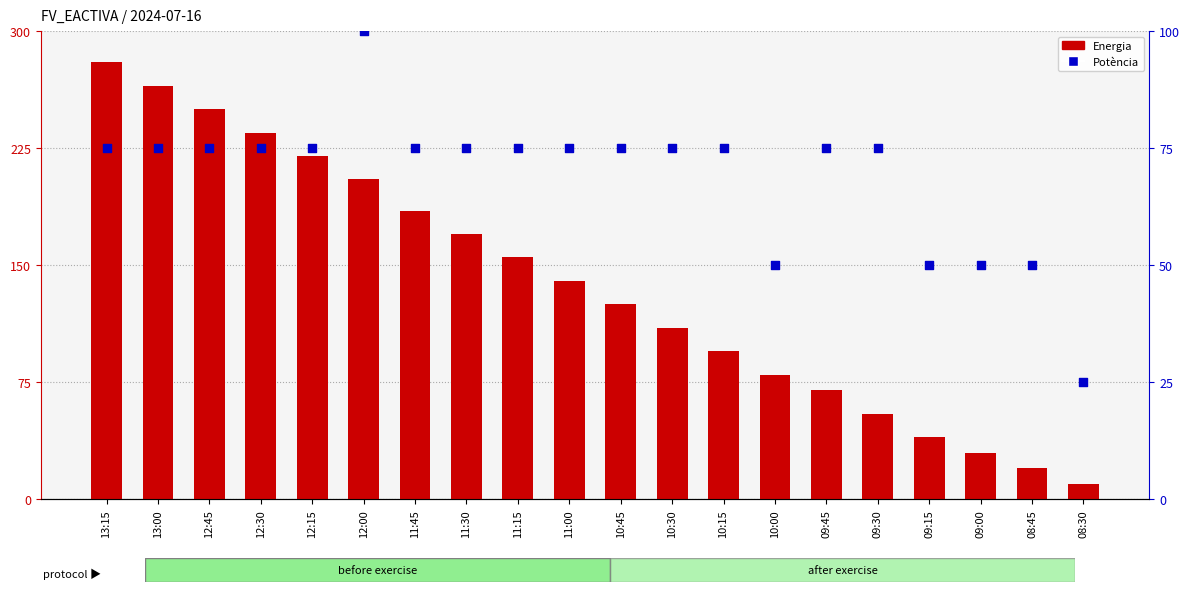

Which series contains the highest Y value?

Energia